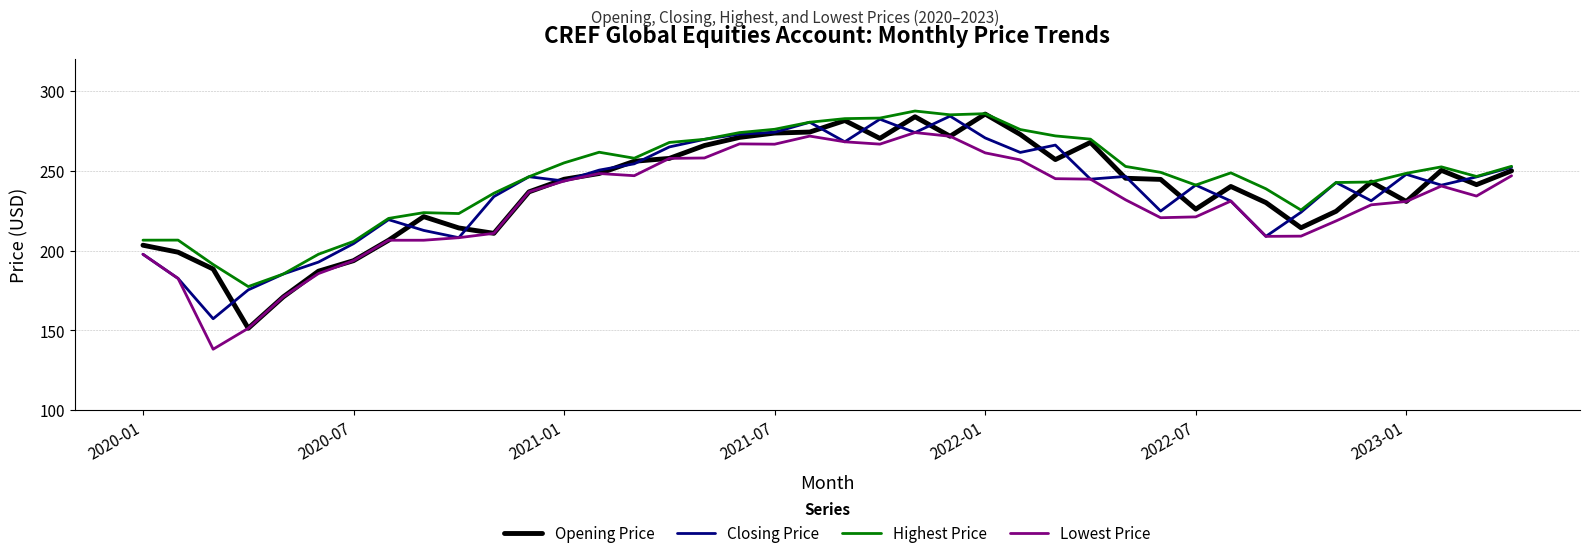

True or false: Lowest Price and Highest Price cross at least once.

False